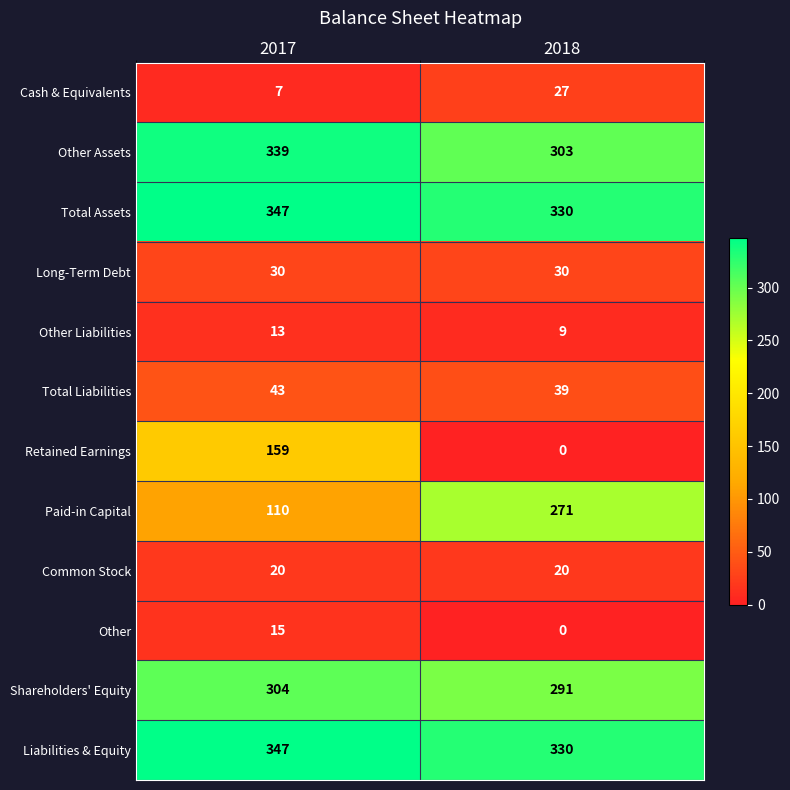

How many distinct data groups are displayed?

12